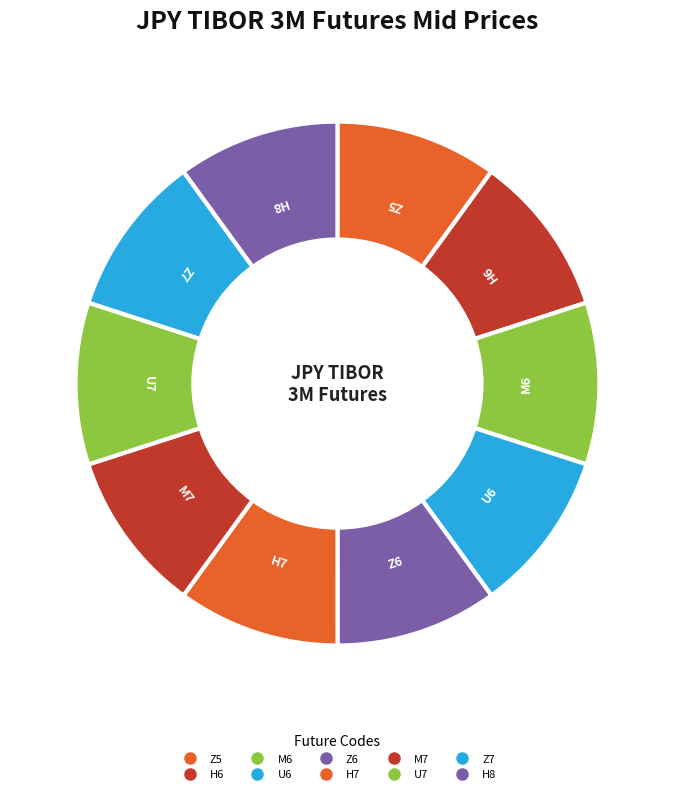

Count the number of slices in the pie.

10